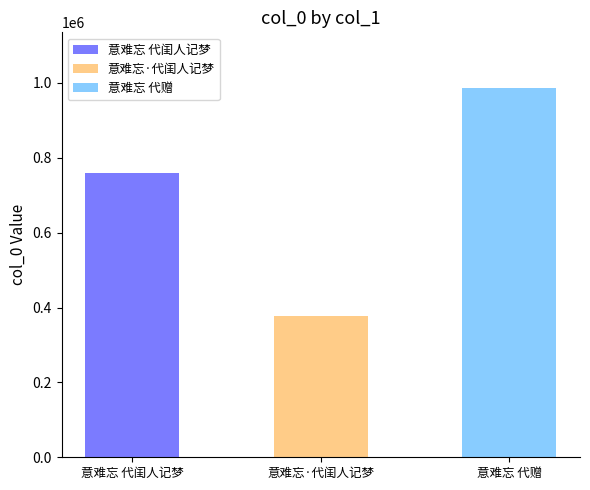

Which has a higher value, 意难忘 代闺人记梦 or 意难忘 代赠?

意难忘 代赠